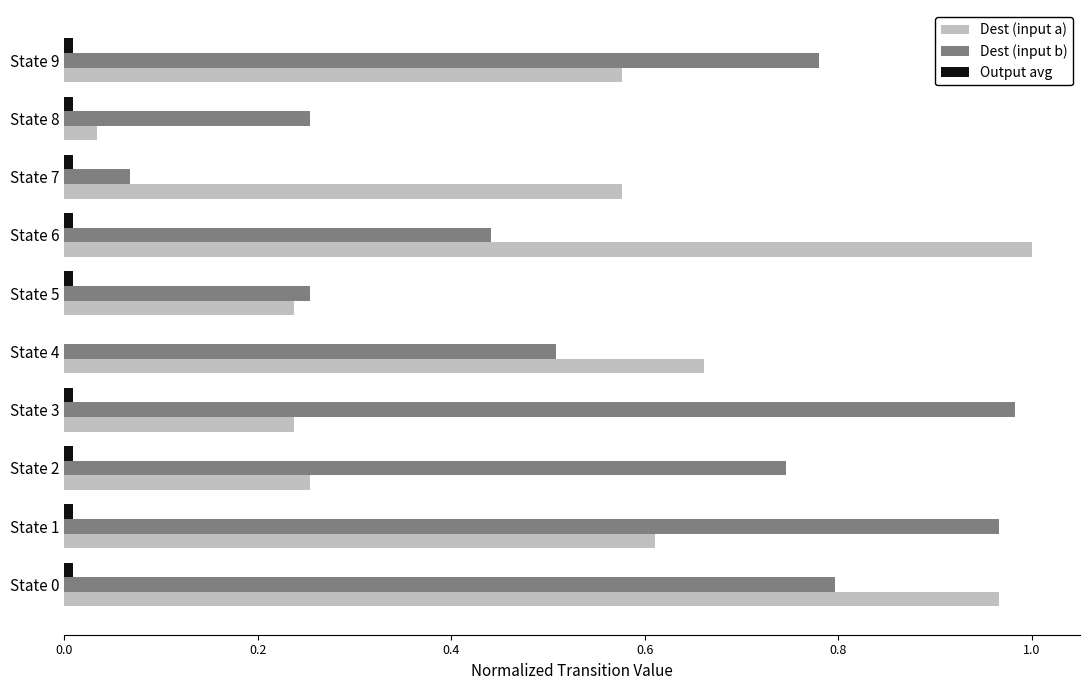

Which series has the largest total across all categories?

Dest (input b)